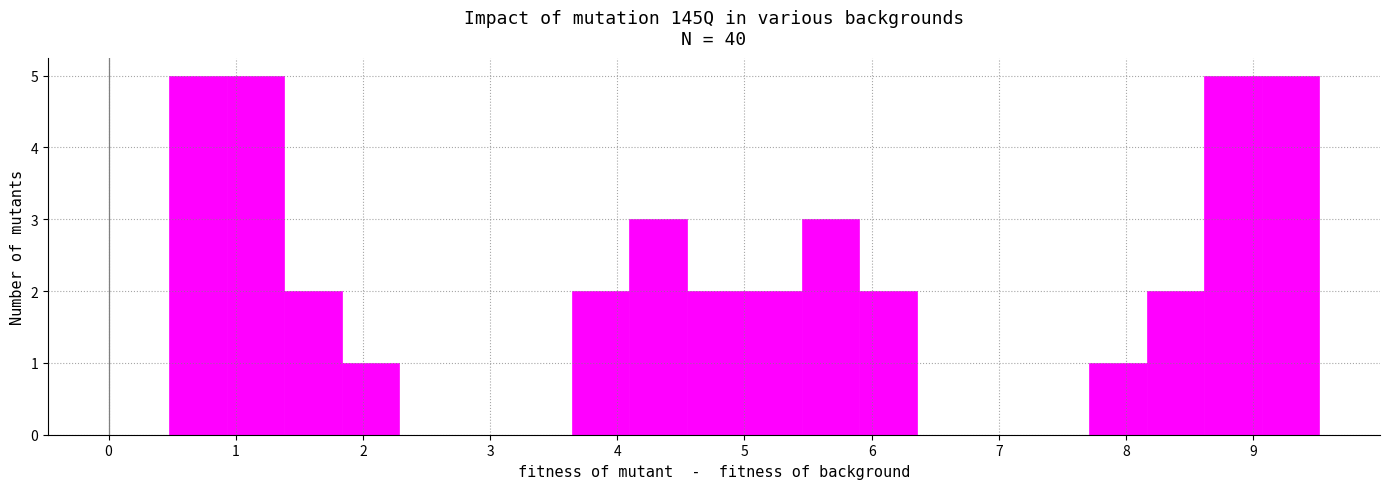

How tall is the bar that spans 0.5 to 0.9 on the x-axis? Neither the bar edges nor the heights are printed on the chart, so give them approximately, as read against the axes.

5